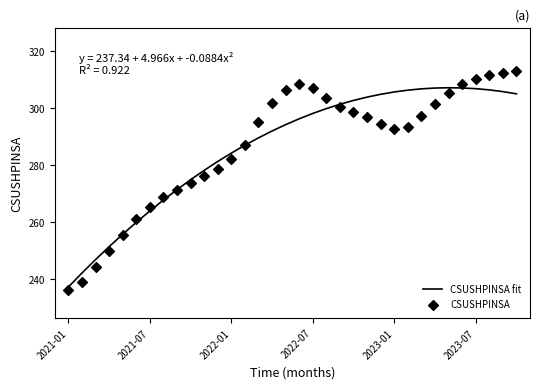

Which series reaches the maximum Y coordinate?

CSUSHPINSA